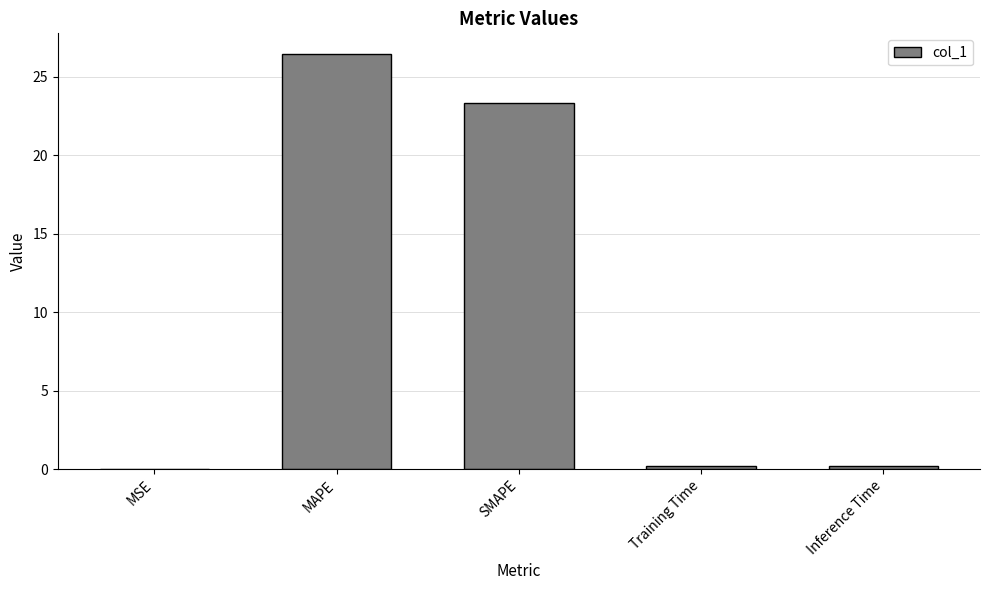

Which label corresponds to the largest value in the chart?

MAPE